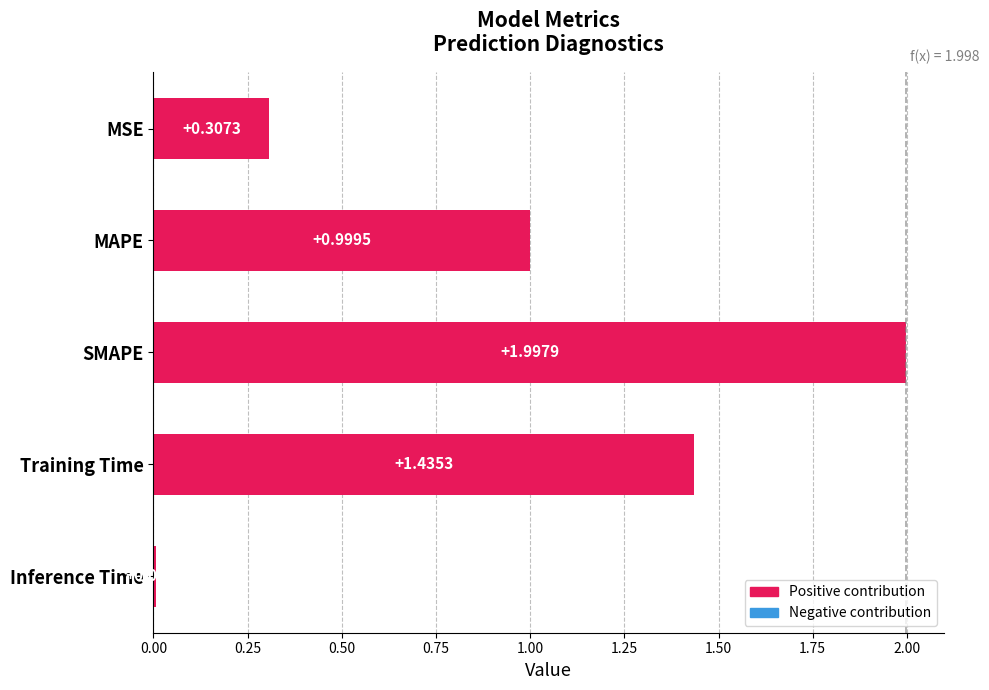

Which category has the highest value across all series?

SMAPE